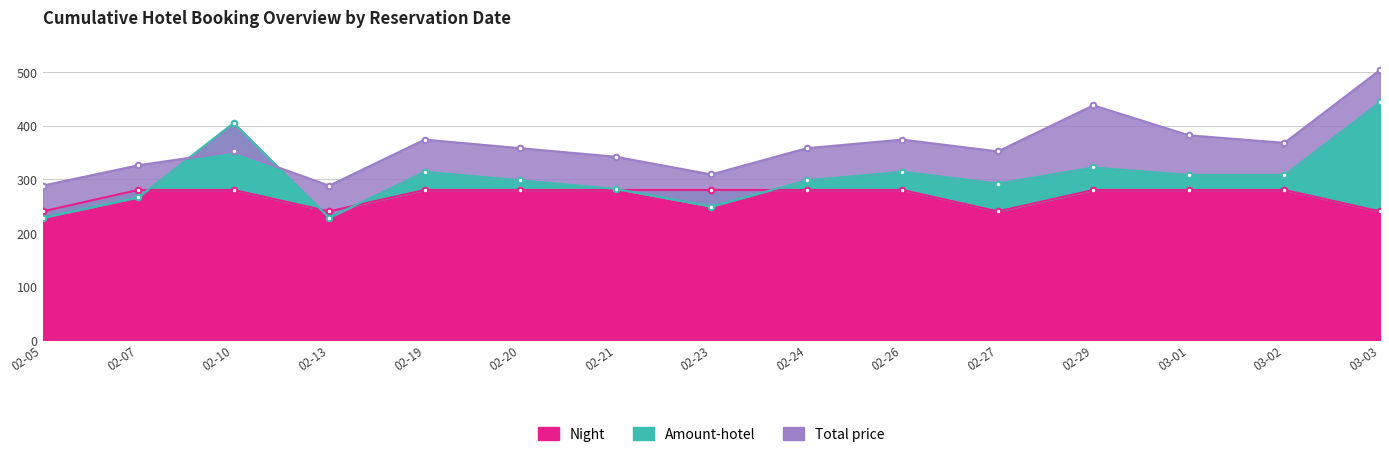

The value of Total price at 02-19 is 553. True or false?

False